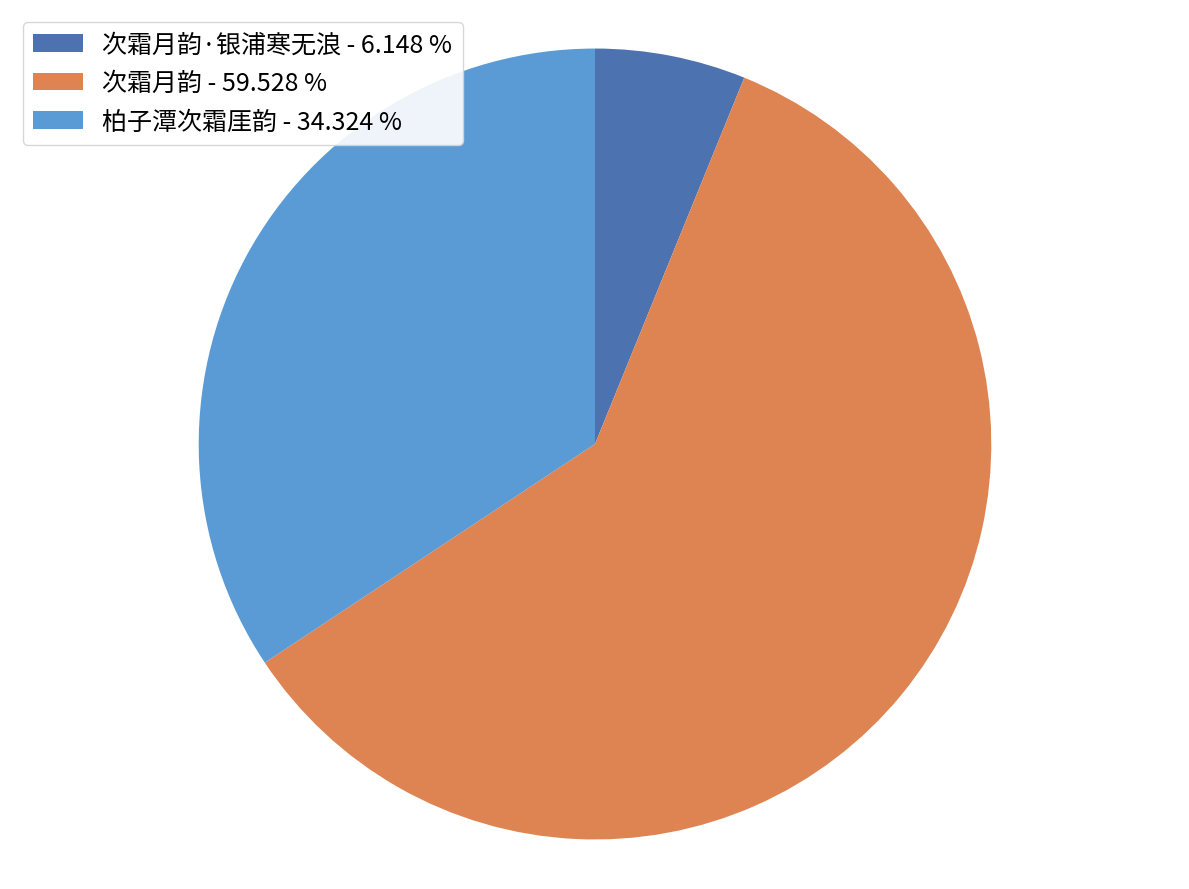

Which has a higher value, 次霜月韵·银浦寒无浪 - 6.148 % or 柏子潭次霜厓韵 - 34.324 %?

柏子潭次霜厓韵 - 34.324 %